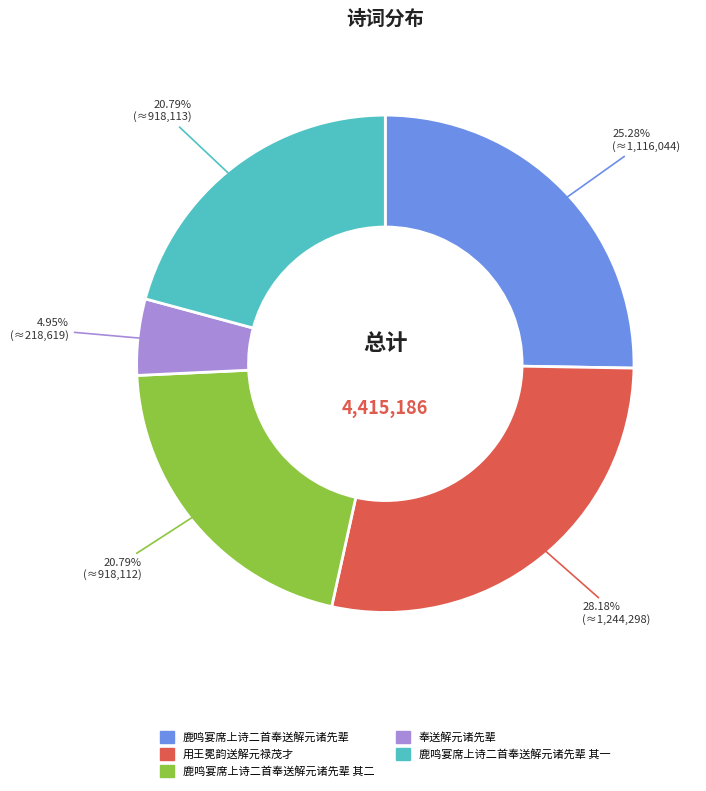

Does any single category account for the majority?

No